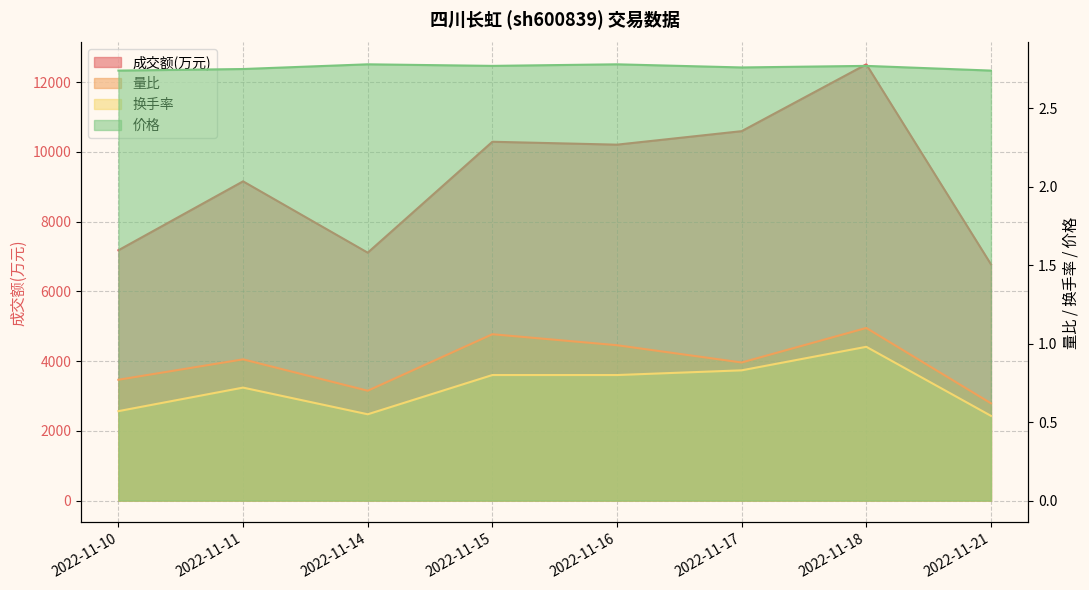

What is the highest value of the 量比 series?

1.1